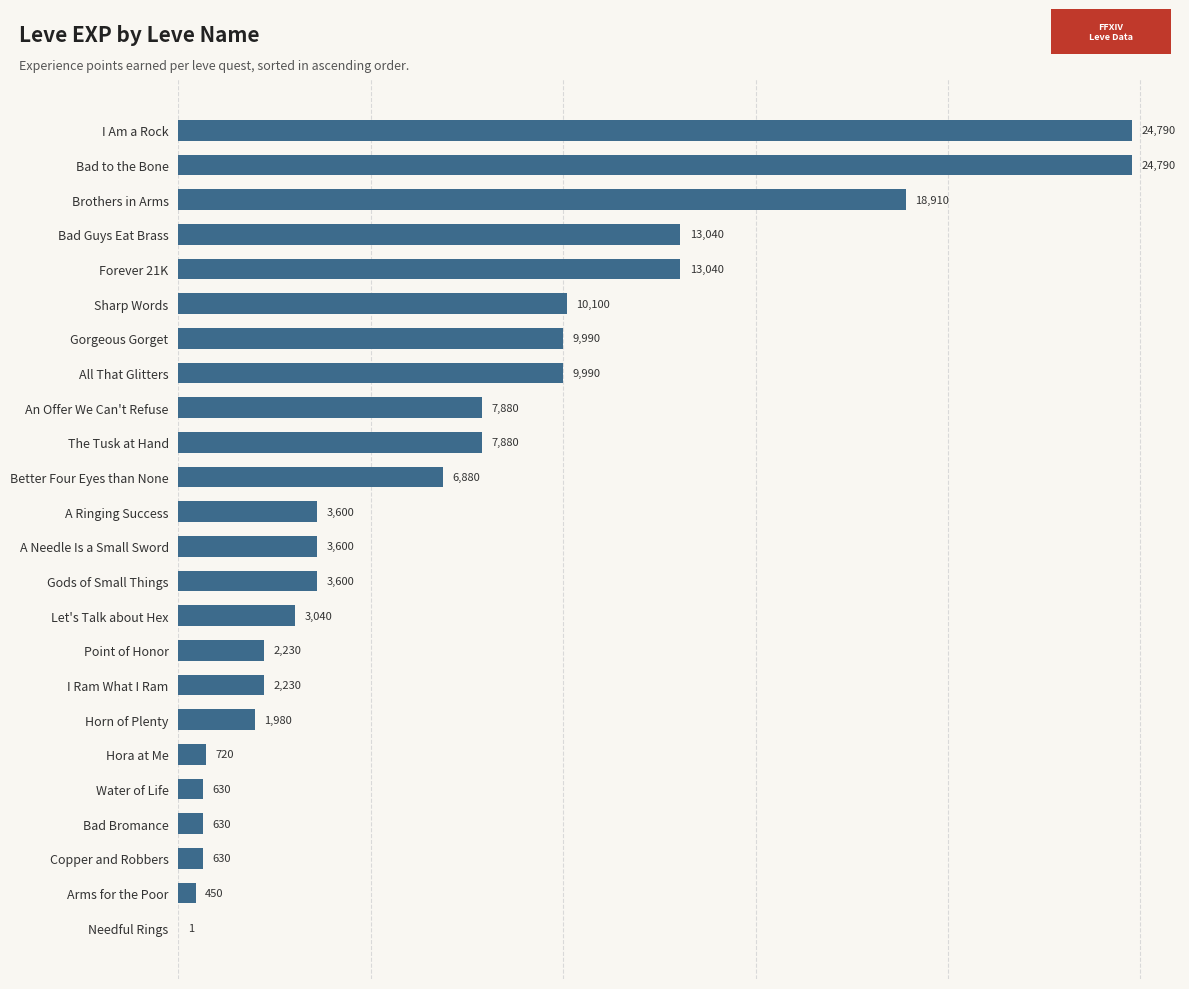

The chart shows a value of 39694 at I Am a Rock. True or false?

False